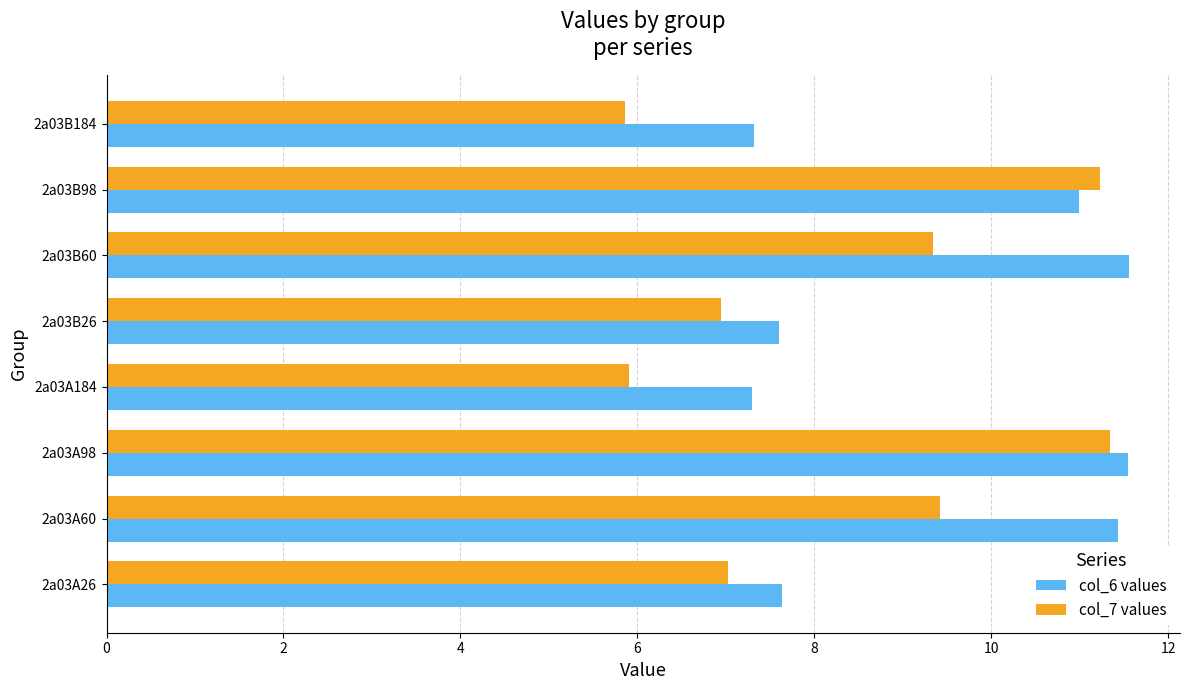

Which series has the widest spread of values?

col_7 values